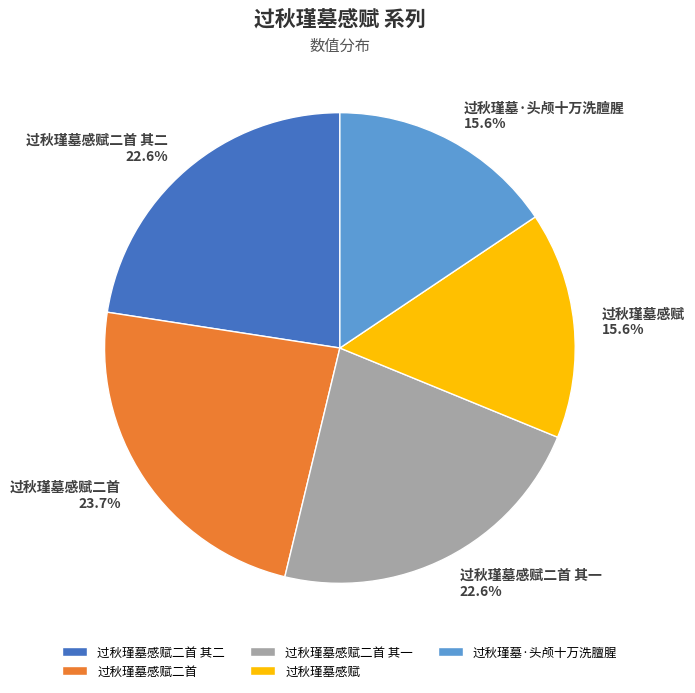

To the nearest percent, what percentage of the pie is 过秋瑾墓·头颅十万洗膻腥?

16%